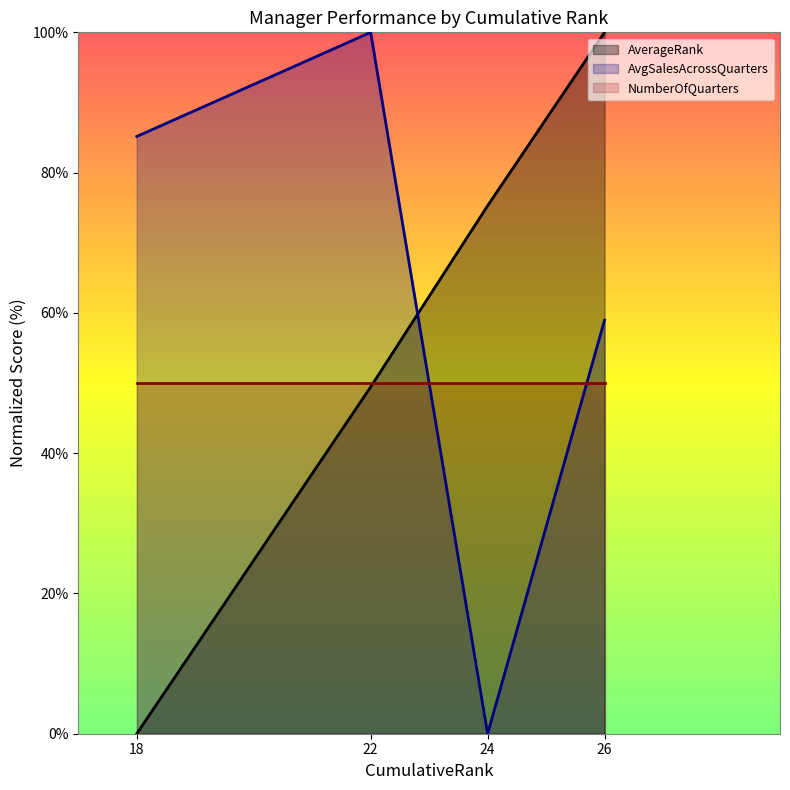

What is the sum of all AvgSalesAcrossQuarters values?

244.1